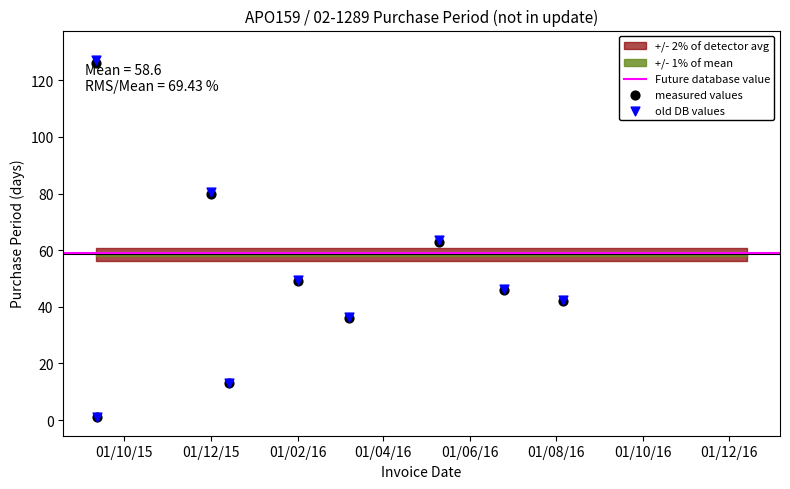

What is the change in value from 2015-09-12 to 2015-12-14?

+12.1